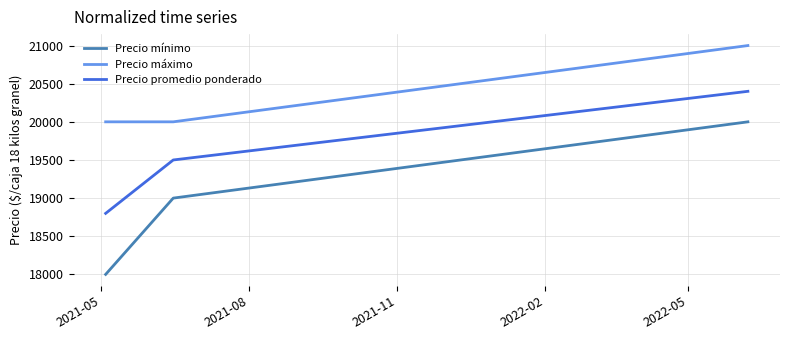

How many Precio promedio ponderado values are between 18800 and 20400?

3